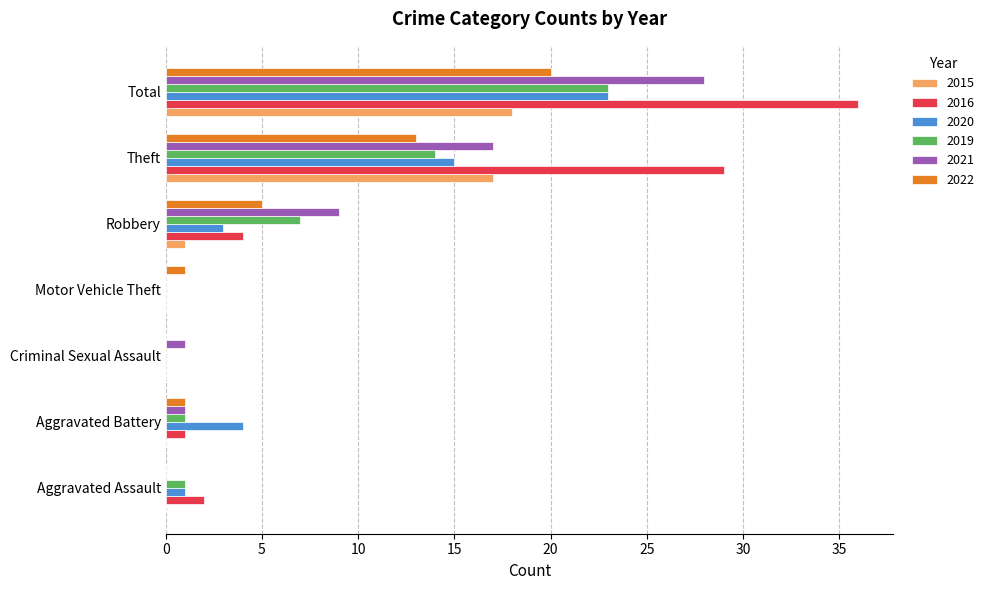

Which series changed the most between Criminal Sexual Assault and Total?

2016